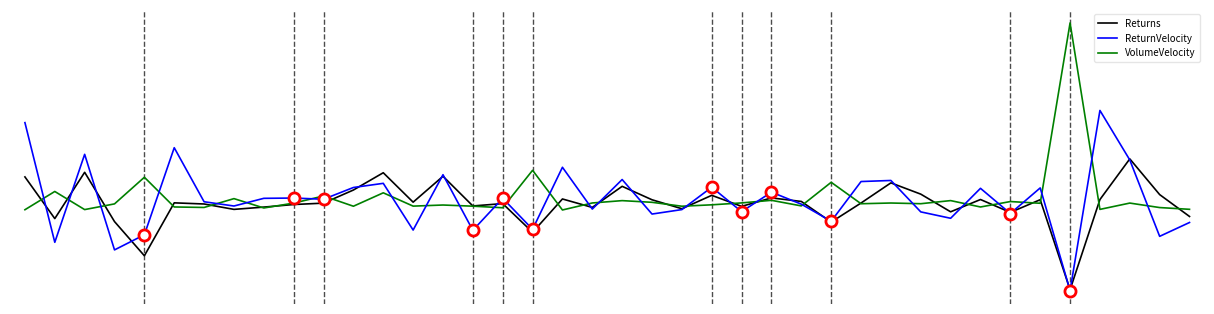

Does the chart have visible grid lines?

No